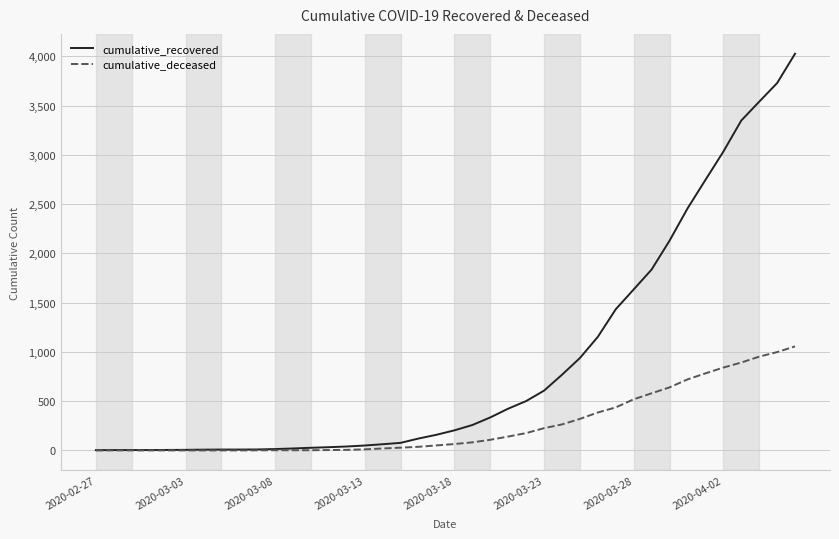

Which series has the largest range (max minus min)?

cumulative_recovered